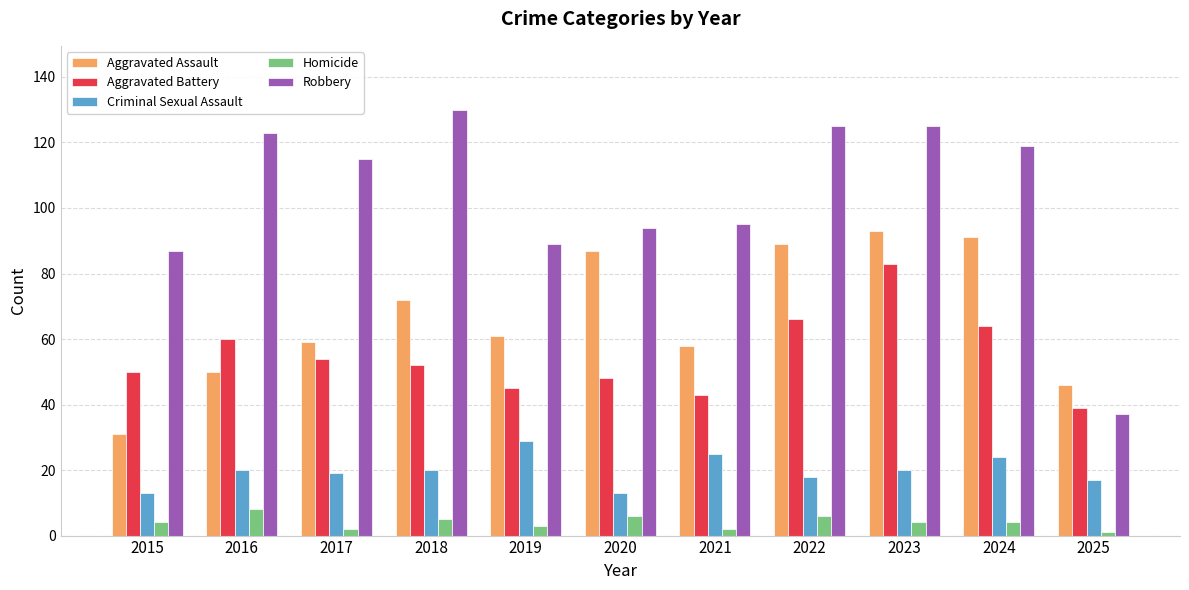

Which series changed the most between 2015 and 2024?

Aggravated Assault